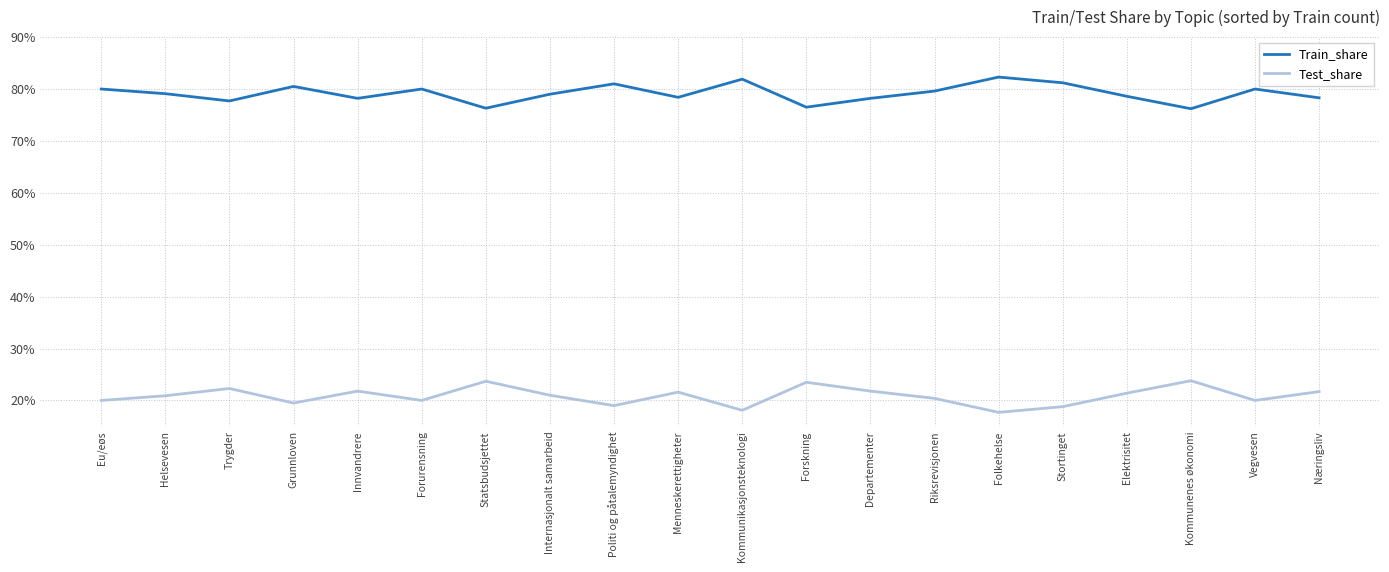

The Train_share series shows 0.8 at Stortinget. True or false?

True